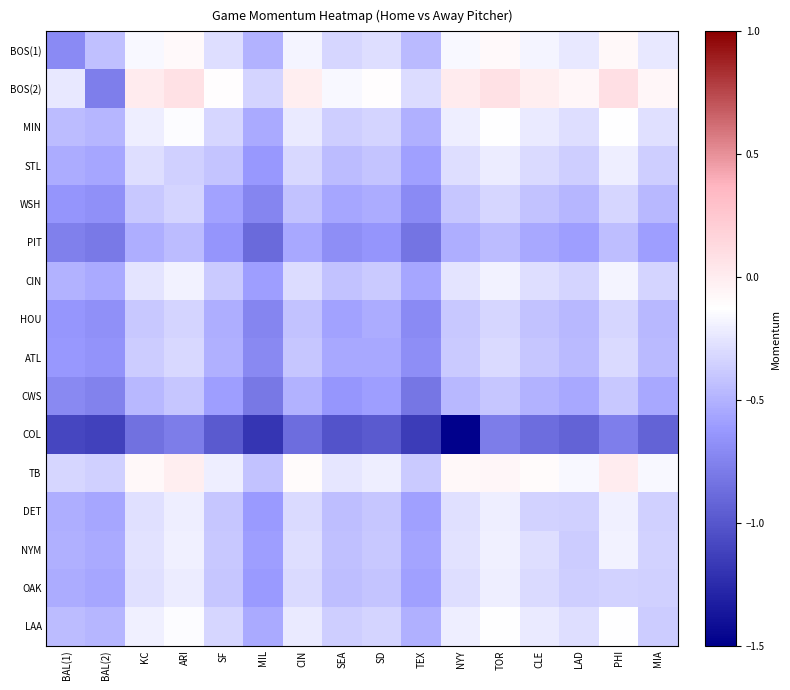

How many categories are shown in the chart?

16